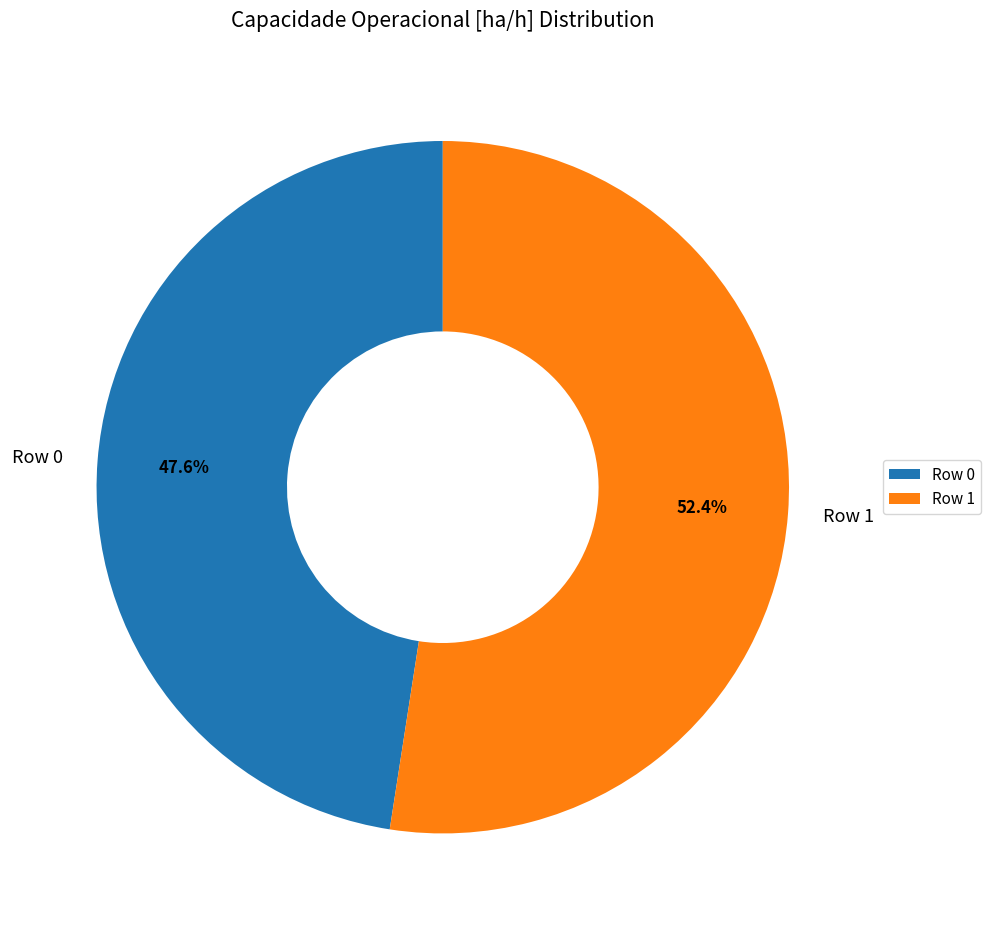

Which category has the smallest portion of the pie?

Row 0